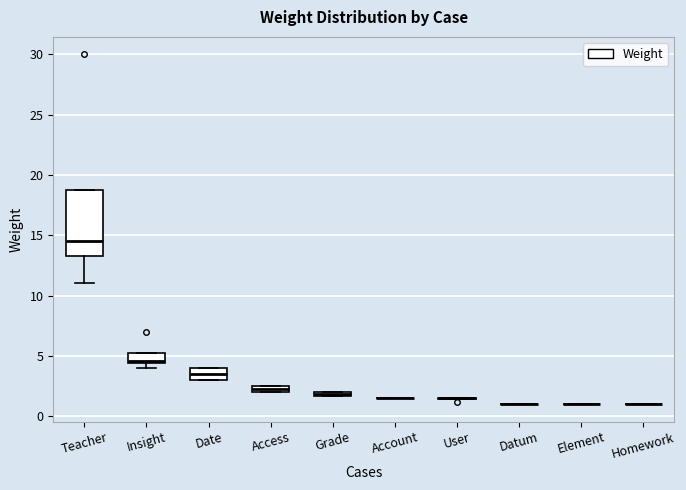

Which box is the tallest, from its lower edge to its upper edge?

Teacher